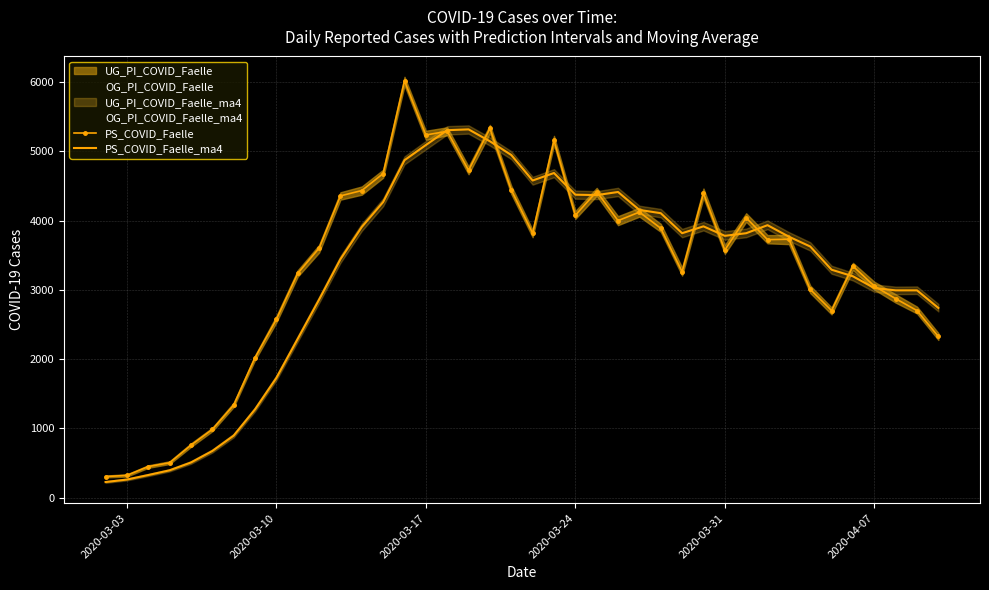

What is the highest value of the PS_COVID_Faelle series?

6016